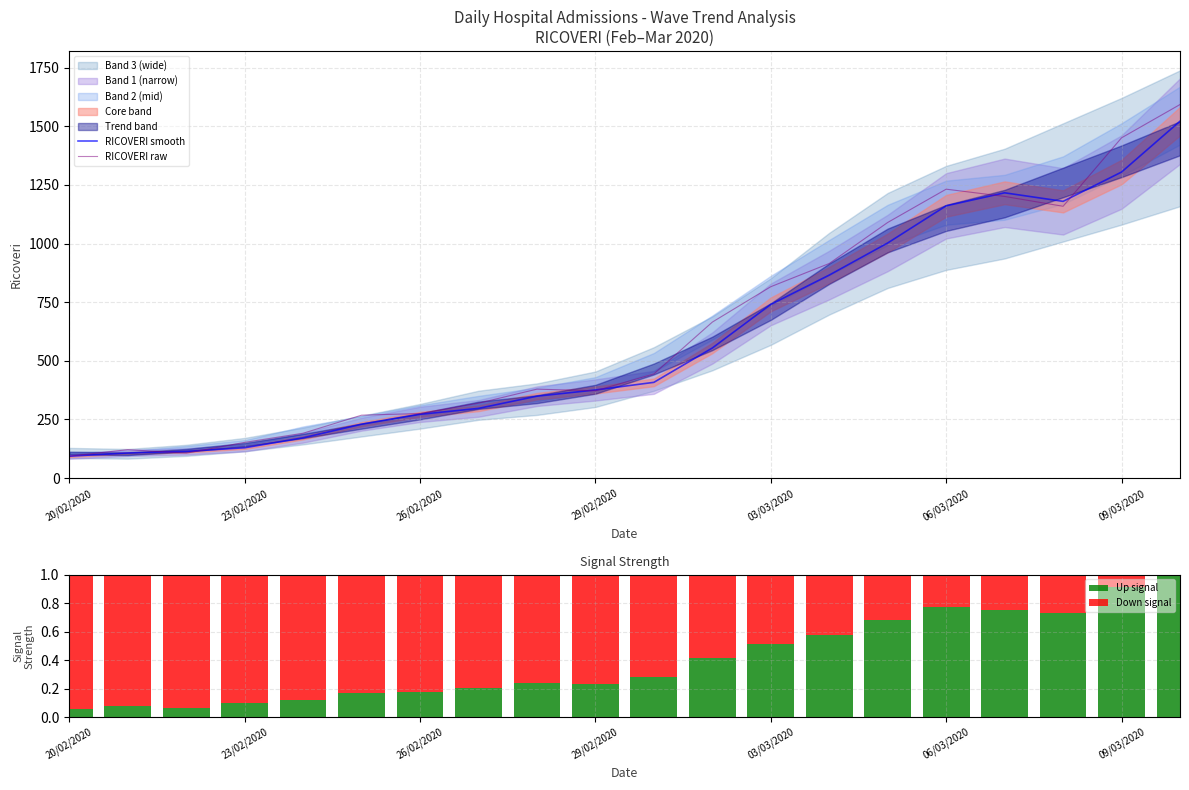

Is it true that RICOVERI smooth equals 1305.0 at 09/03/2020?

True